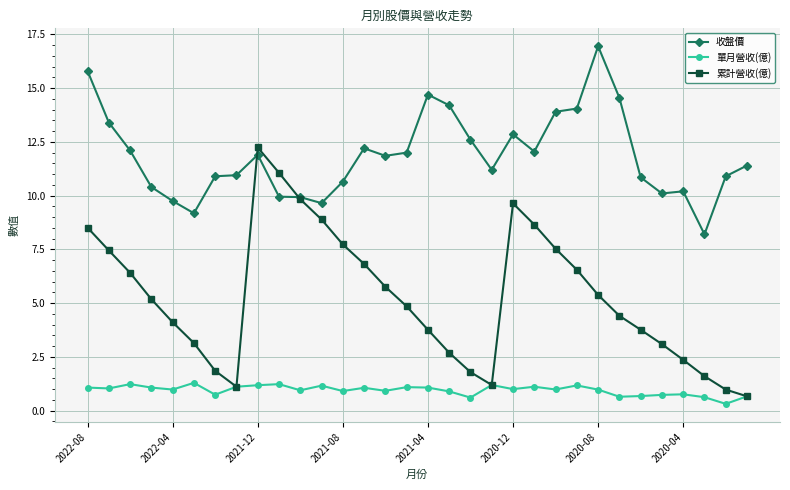

What is the minimum value for 累計營收(億)?

0.7